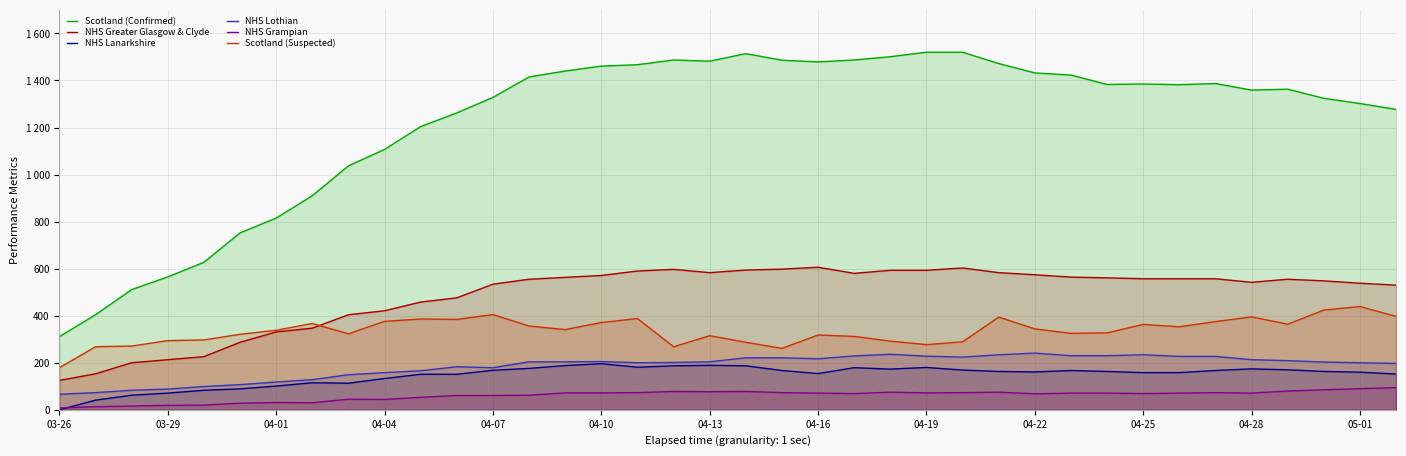

How many interior local peaks does the NHS Greater Glasgow & Clyde series have?

4